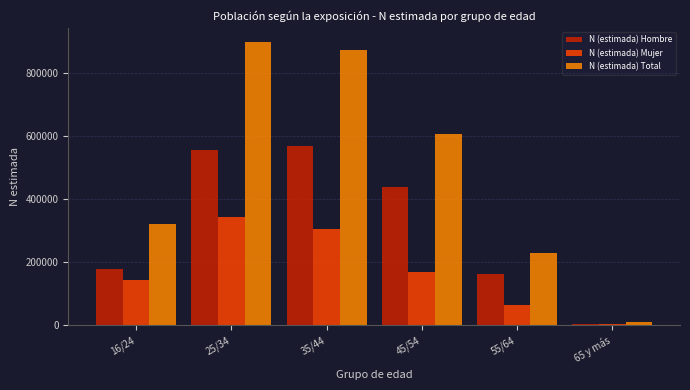

Reading left to right, transcribe all the data shown in this chart.

N (estimada) Hombre: 16/24=176571	25/34=555838	35/44=567613	45/54=437260	55/64=163368	65 y más=5038
N (estimada) Mujer: 16/24=142575	25/34=341477	35/44=304547	45/54=169733	55/64=64284	65 y más=3621
N (estimada) Total: 16/24=319146	25/34=897316	35/44=872160	45/54=606993	55/64=227651	65 y más=8659